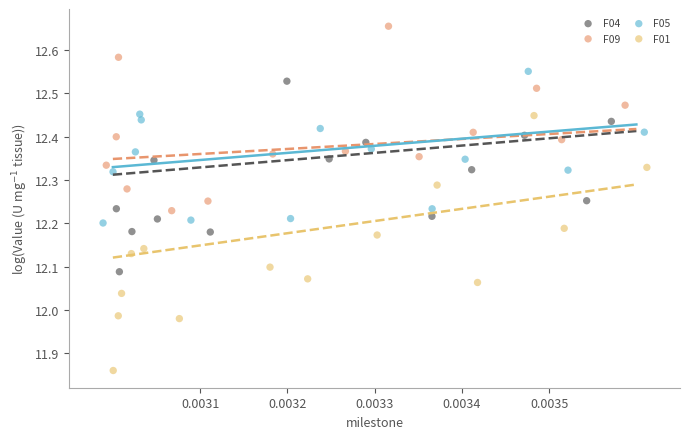

What are all the series names shown in the legend?

F04, F09, F05, F01